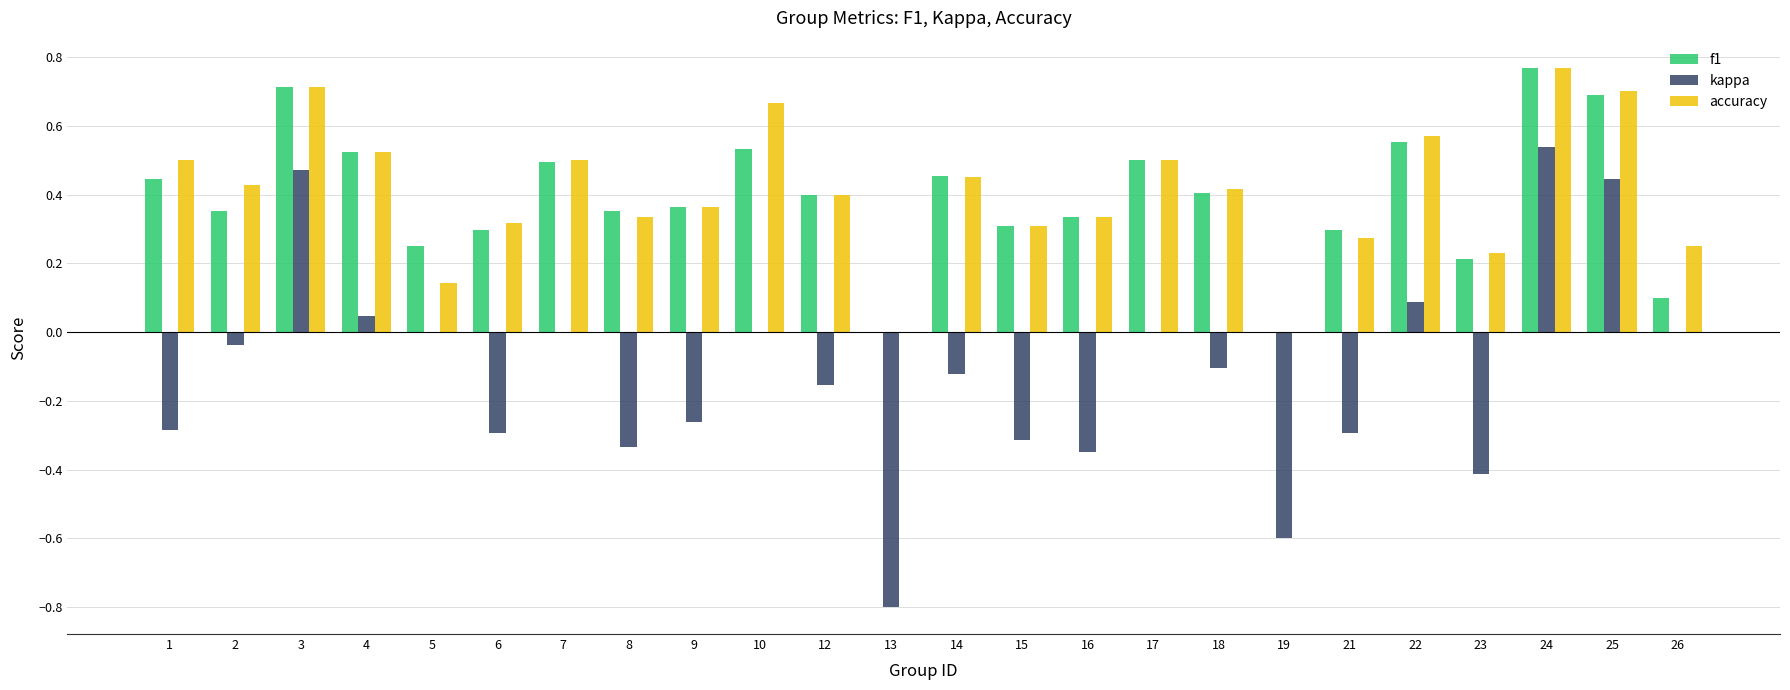

What is the sum of all kappa values?

-2.8